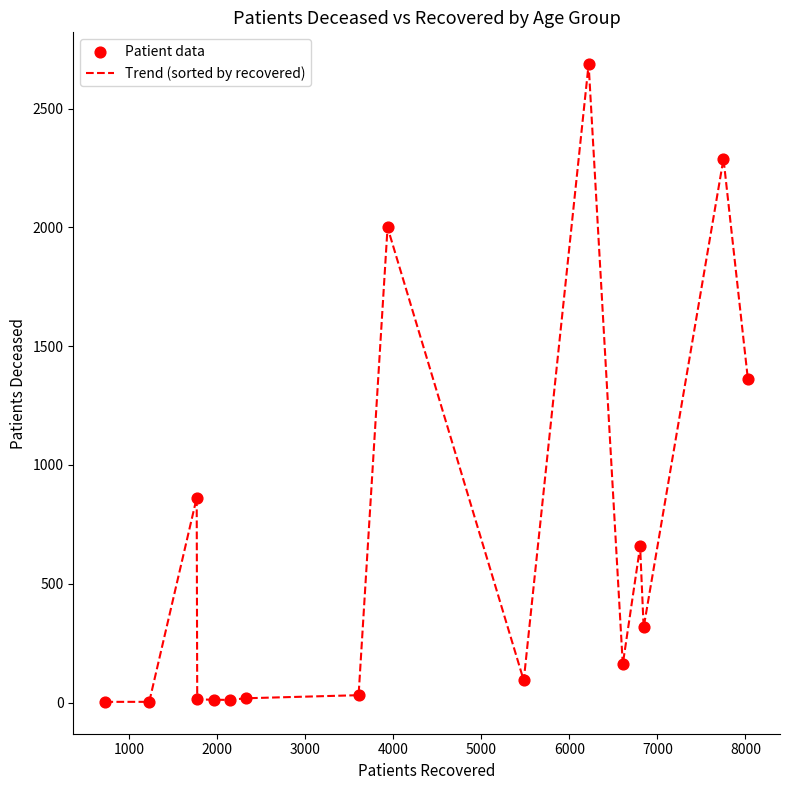

What is the difference between the maximum and minimum values?

2684